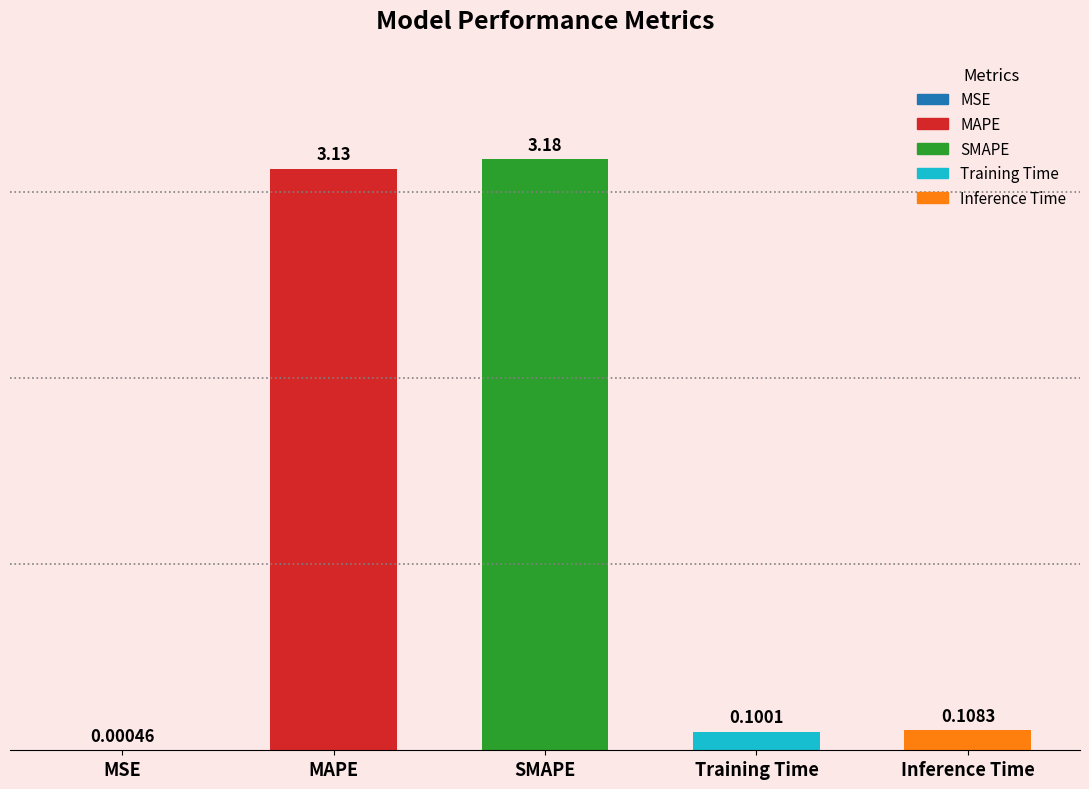

What is the sum of all values?

6.5